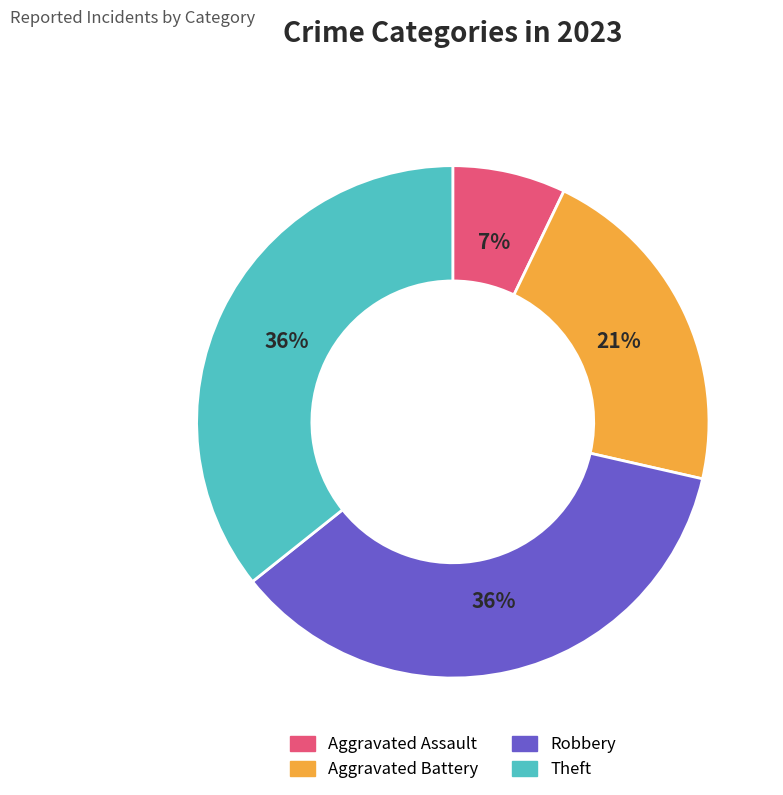

Do Robbery and Theft together represent more than half of the pie?

Yes